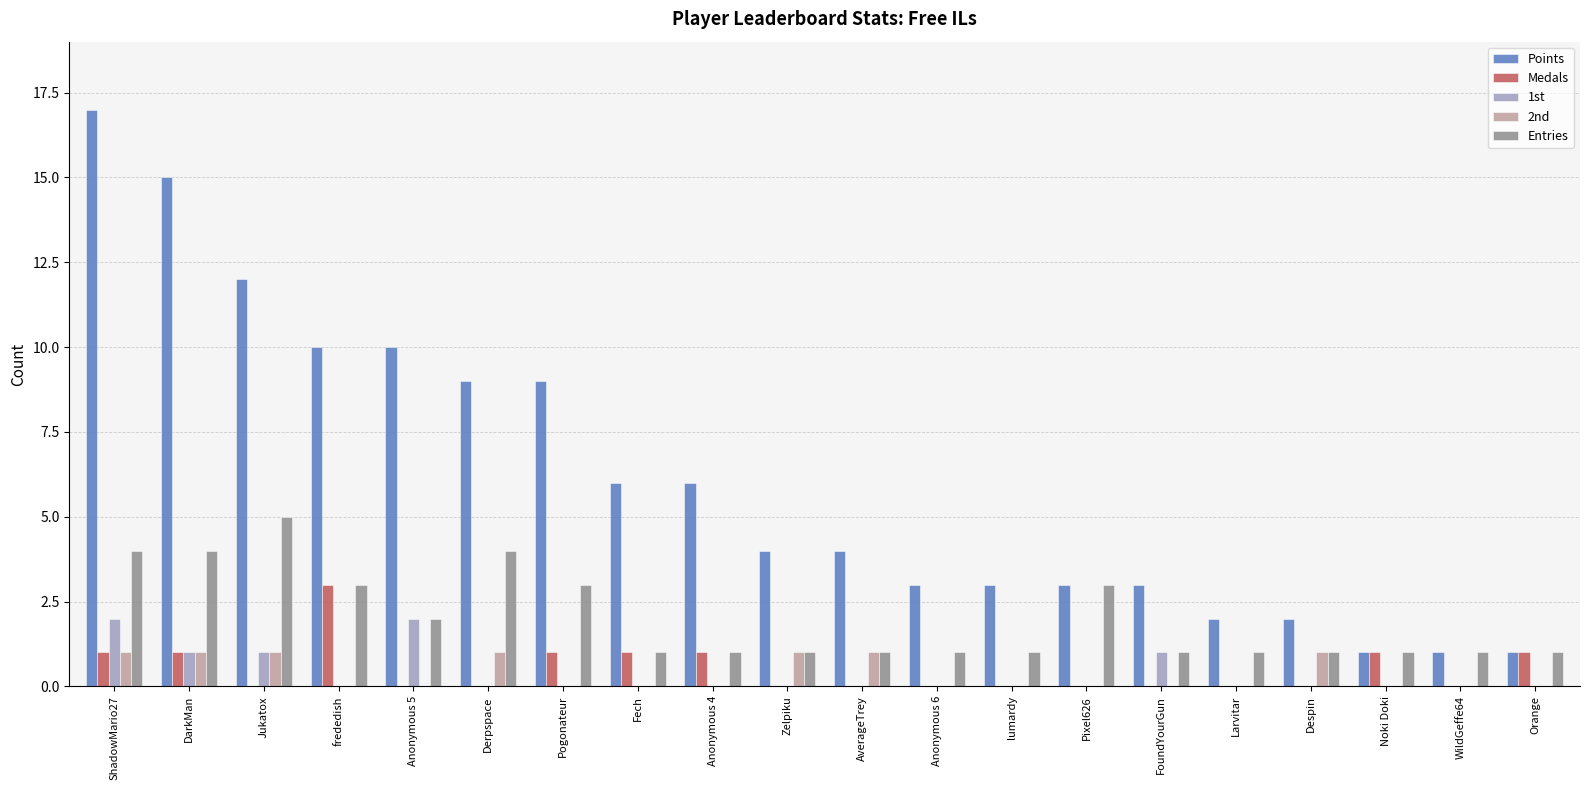

Which series changed the most between Jukatox and FoundYourGun?

Points